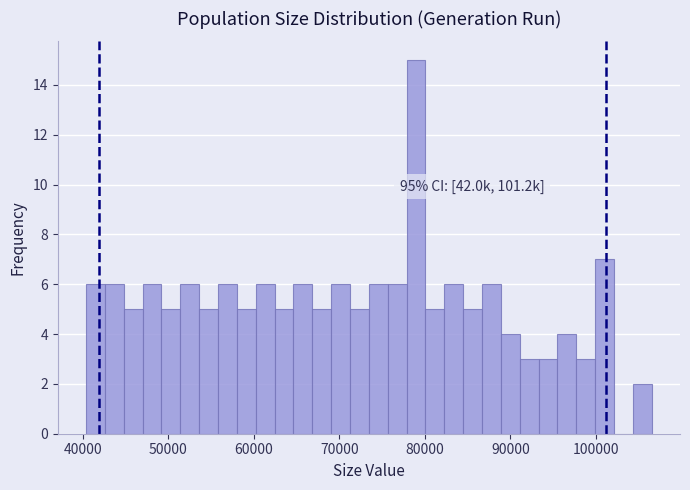

Around what value on the x-axis is the tallest bar? Give the approximate position of its centre, as read against the axis.

79000